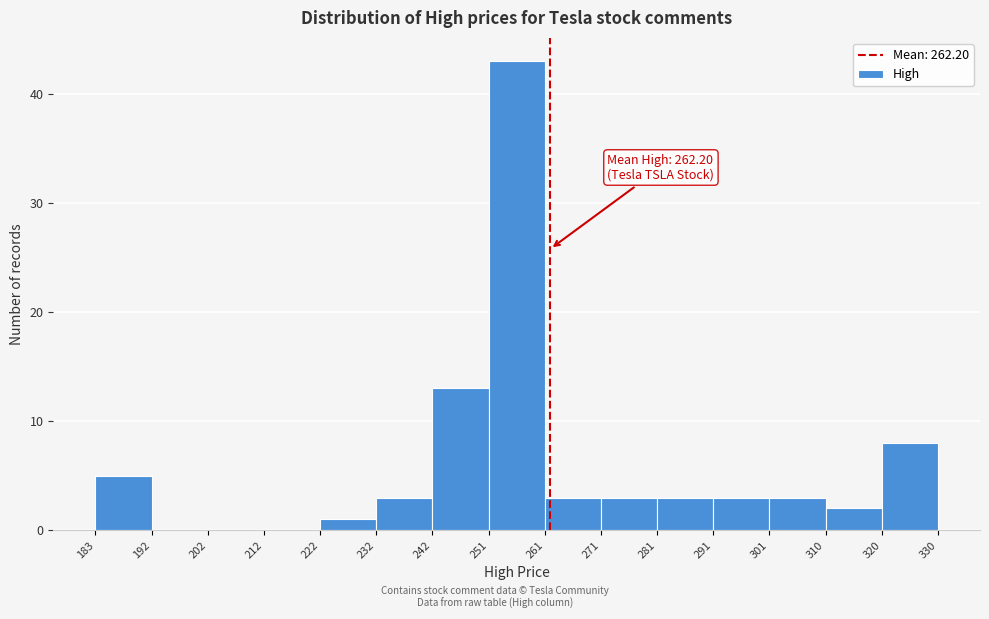

Over which range of the x-axis is the bar tallest?

251 to 261